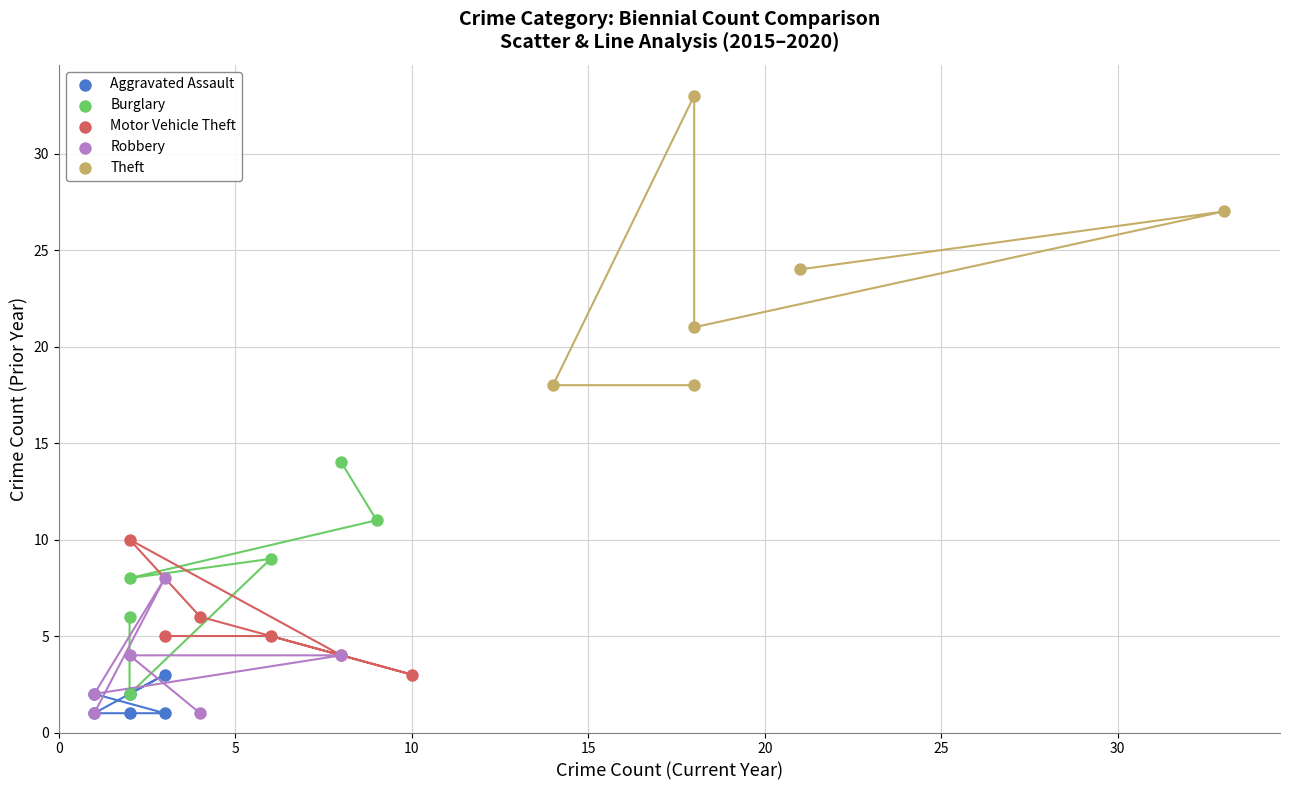

Which series contains the highest Y value?

Theft